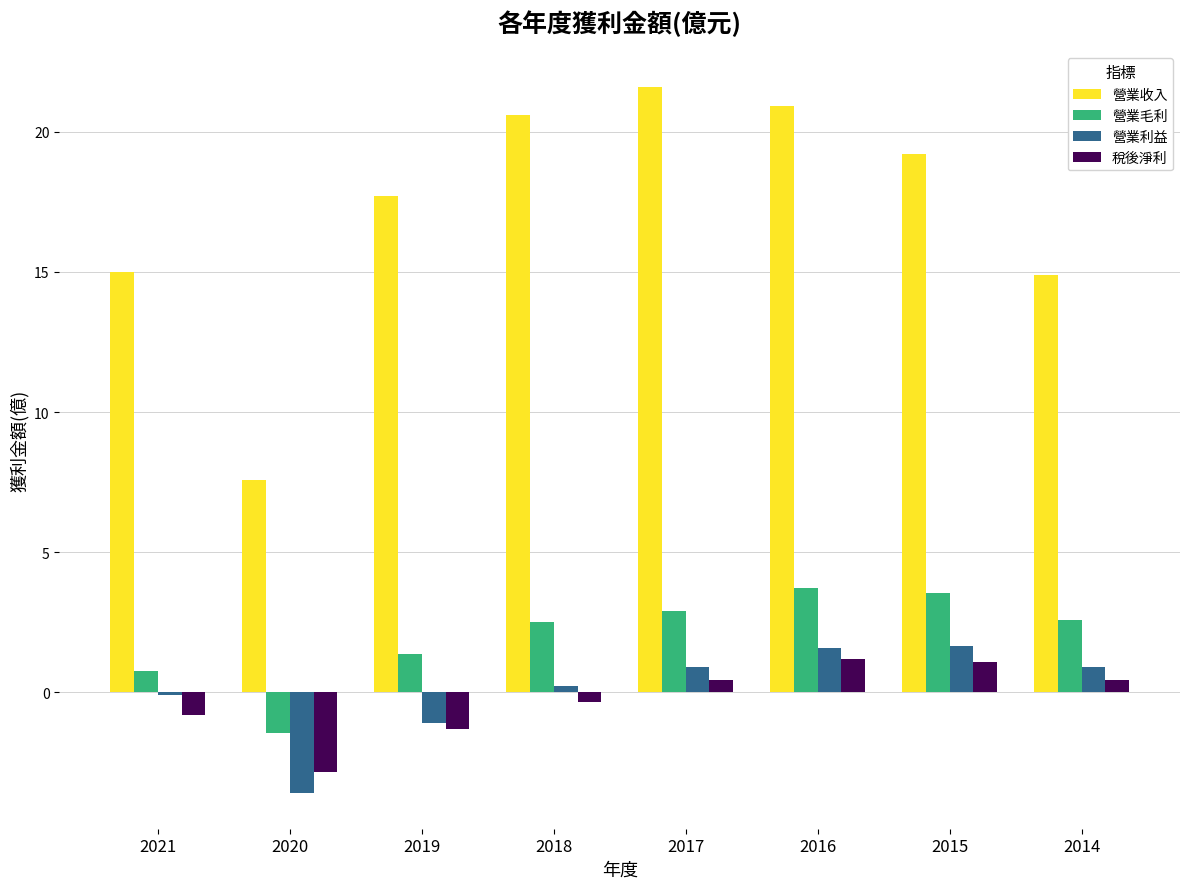

At 2021, list the series in order from smallest to largest.

稅後淨利, 營業利益, 營業毛利, 營業收入